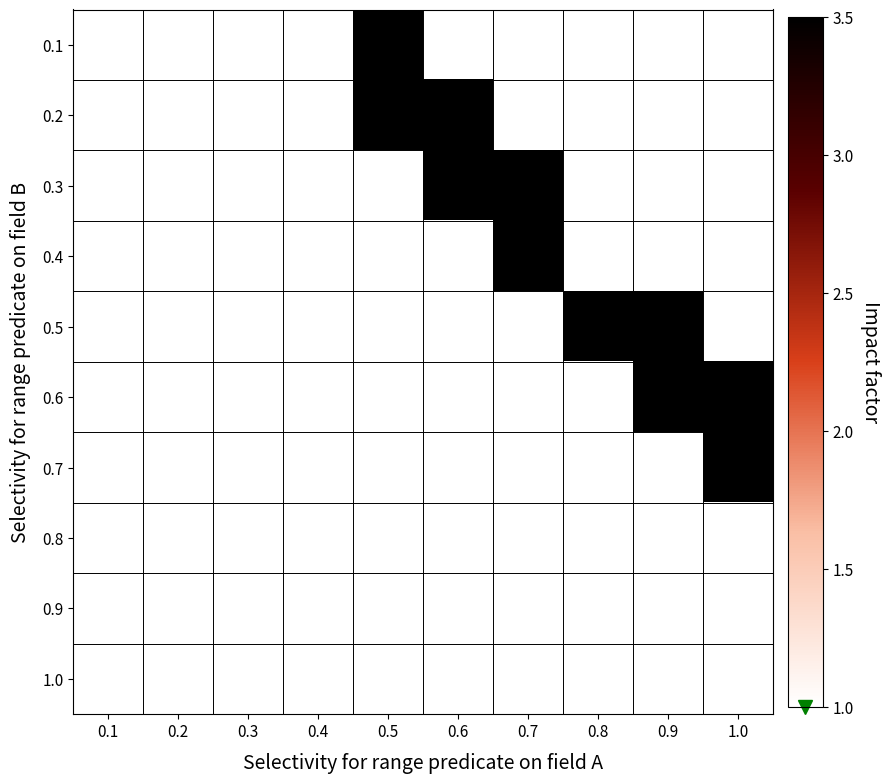

Reading left to right, extract all data points from this chart.

0.1: 0.1=1.0	0.2=1.0	0.3=1.0	0.4=1.0	0.5=3.5	0.6=1.0	0.7=1.0	0.8=1.0	0.9=1.0	1.0=1.0
0.2: 0.1=1.0	0.2=1.0	0.3=1.0	0.4=1.0	0.5=3.5	0.6=3.5	0.7=1.0	0.8=1.0	0.9=1.0	1.0=1.0
0.3: 0.1=1.0	0.2=1.0	0.3=1.0	0.4=1.0	0.5=1.0	0.6=3.5	0.7=3.5	0.8=1.0	0.9=1.0	1.0=1.0
0.4: 0.1=1.0	0.2=1.0	0.3=1.0	0.4=1.0	0.5=1.0	0.6=1.0	0.7=3.5	0.8=1.0	0.9=1.0	1.0=1.0
0.5: 0.1=1.0	0.2=1.0	0.3=1.0	0.4=1.0	0.5=1.0	0.6=1.0	0.7=1.0	0.8=3.5	0.9=3.5	1.0=1.0
0.6: 0.1=1.0	0.2=1.0	0.3=1.0	0.4=1.0	0.5=1.0	0.6=1.0	0.7=1.0	0.8=1.0	0.9=3.5	1.0=3.5
0.7: 0.1=1.0	0.2=1.0	0.3=1.0	0.4=1.0	0.5=1.0	0.6=1.0	0.7=1.0	0.8=1.0	0.9=1.0	1.0=3.5
0.8: 0.1=1.0	0.2=1.0	0.3=1.0	0.4=1.0	0.5=1.0	0.6=1.0	0.7=1.0	0.8=1.0	0.9=1.0	1.0=1.0
0.9: 0.1=1.0	0.2=1.0	0.3=1.0	0.4=1.0	0.5=1.0	0.6=1.0	0.7=1.0	0.8=1.0	0.9=1.0	1.0=1.0
1.0: 0.1=1.0	0.2=1.0	0.3=1.0	0.4=1.0	0.5=1.0	0.6=1.0	0.7=1.0	0.8=1.0	0.9=1.0	1.0=1.0